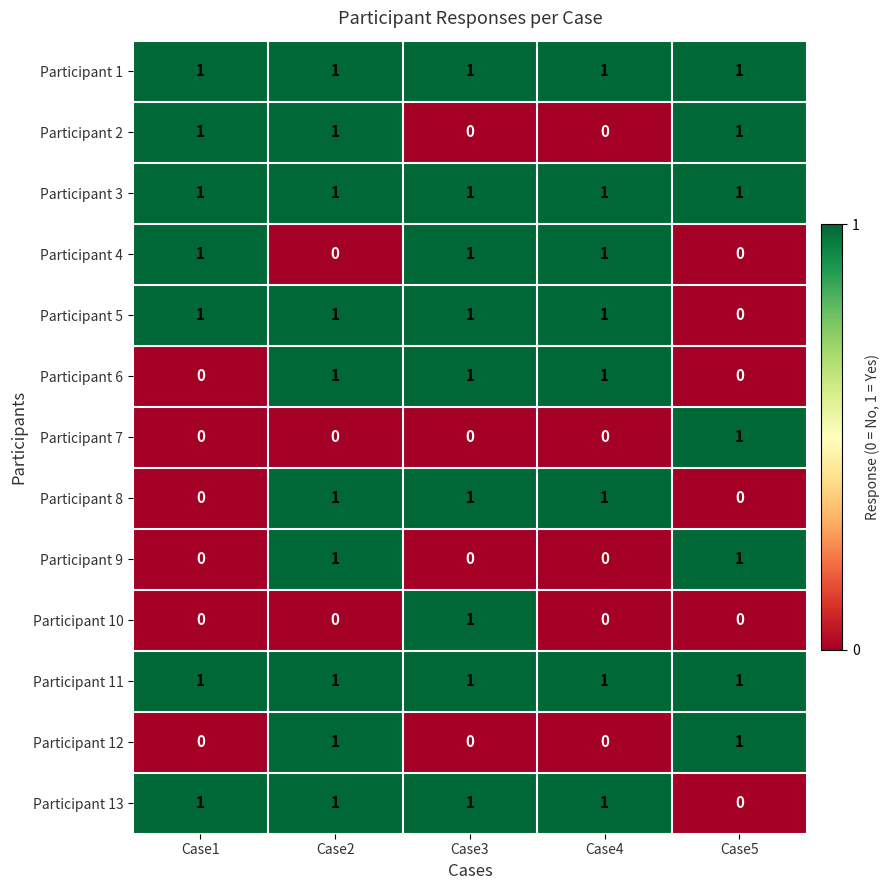

What is the total value across all series at Case5?

7